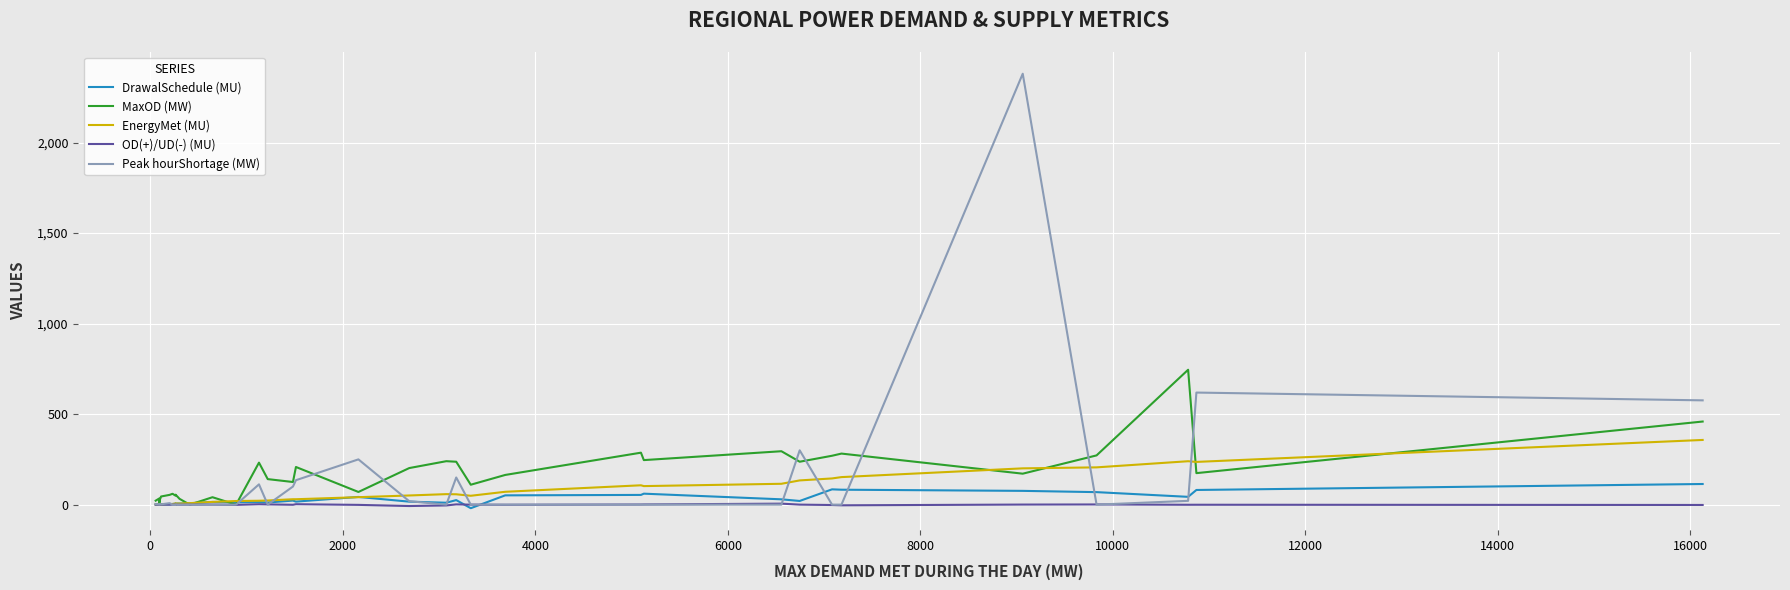

True or false: OD(+)/UD(-) (MU) and EnergyMet (MU) cross at least once.

False